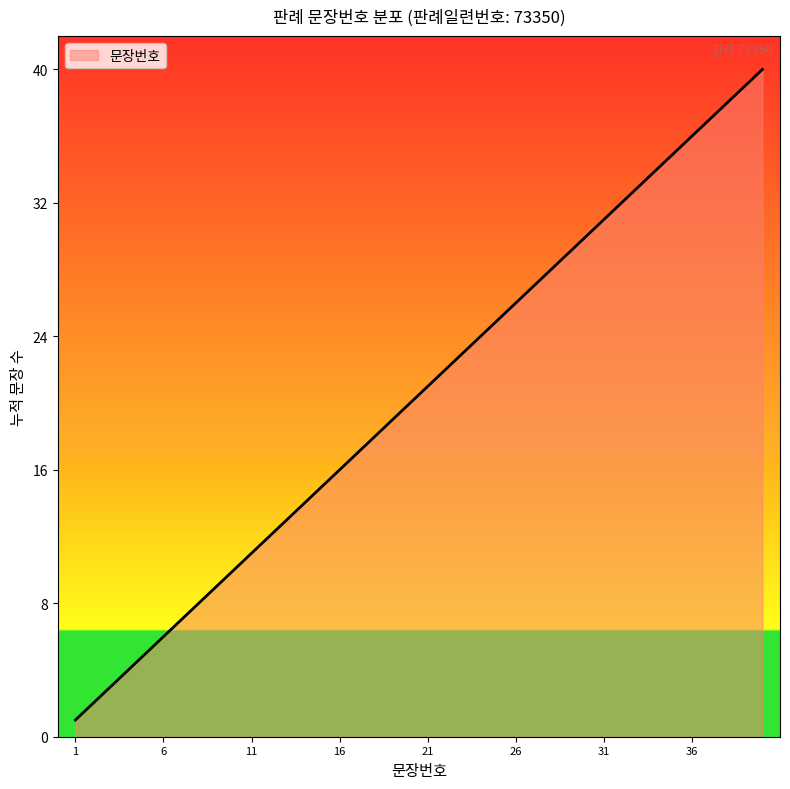

What is the difference between the maximum and minimum values?

39